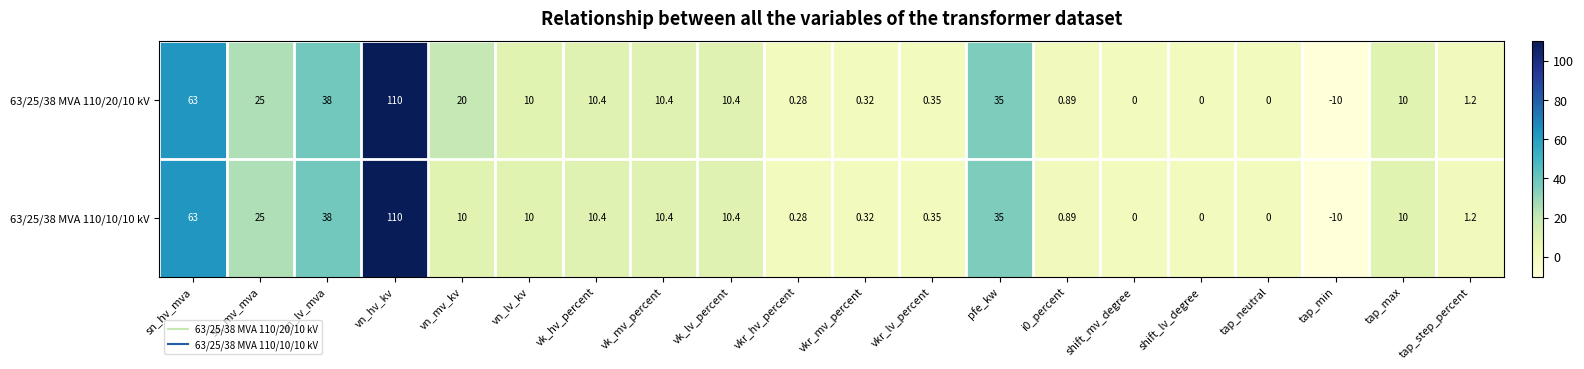

Is the value of 63/25/38 MVA 110/10/10 kV at vkr_lv_percent greater than the value of 63/25/38 MVA 110/20/10 kV at pfe_kw?

No